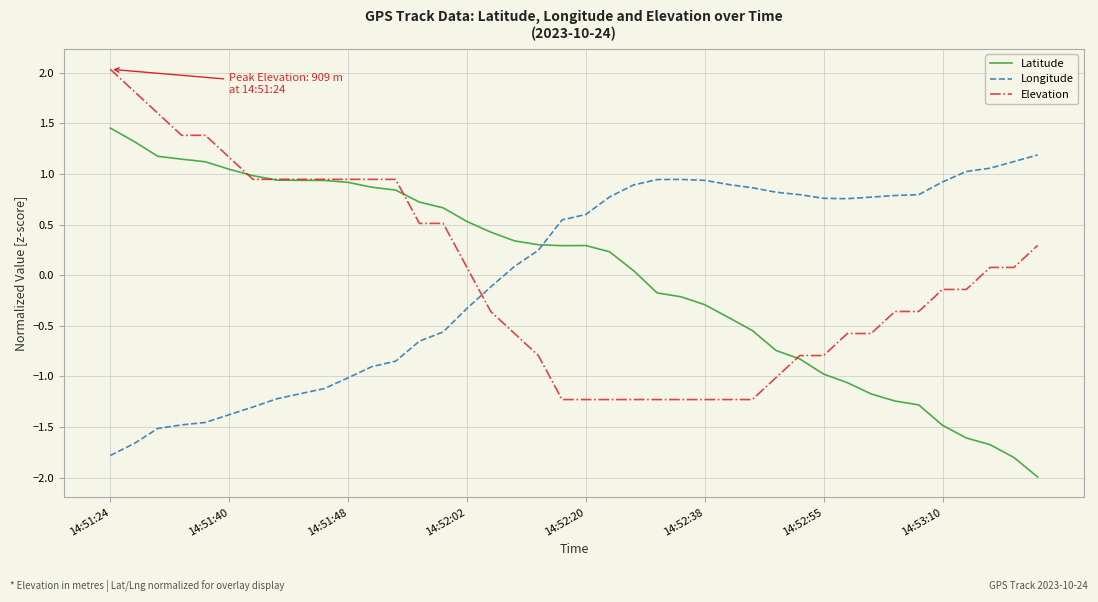

How many times do Longitude and Latitude cross each other?

1